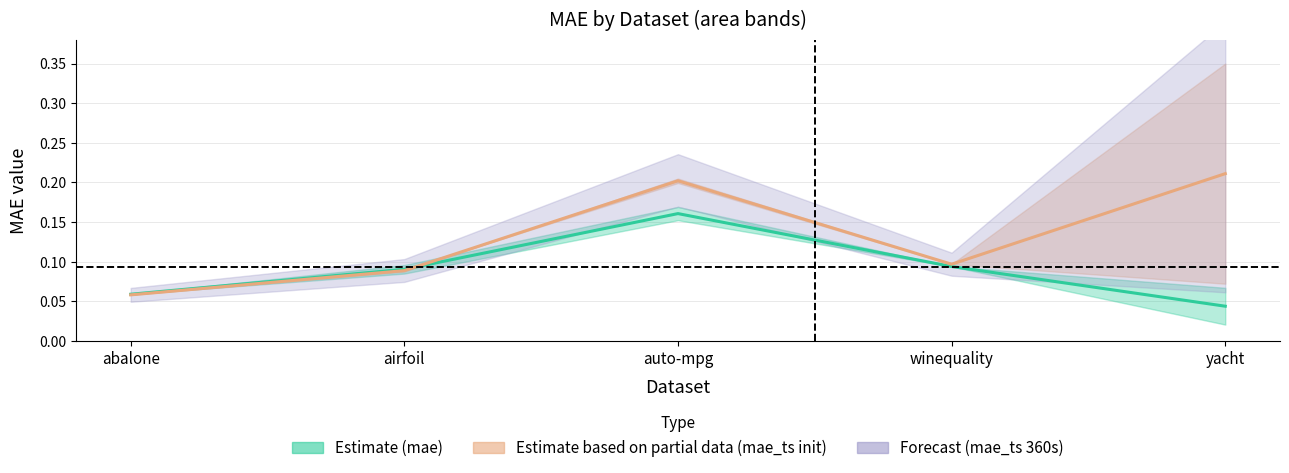

At how many categories does at least one series exceed 0?

5